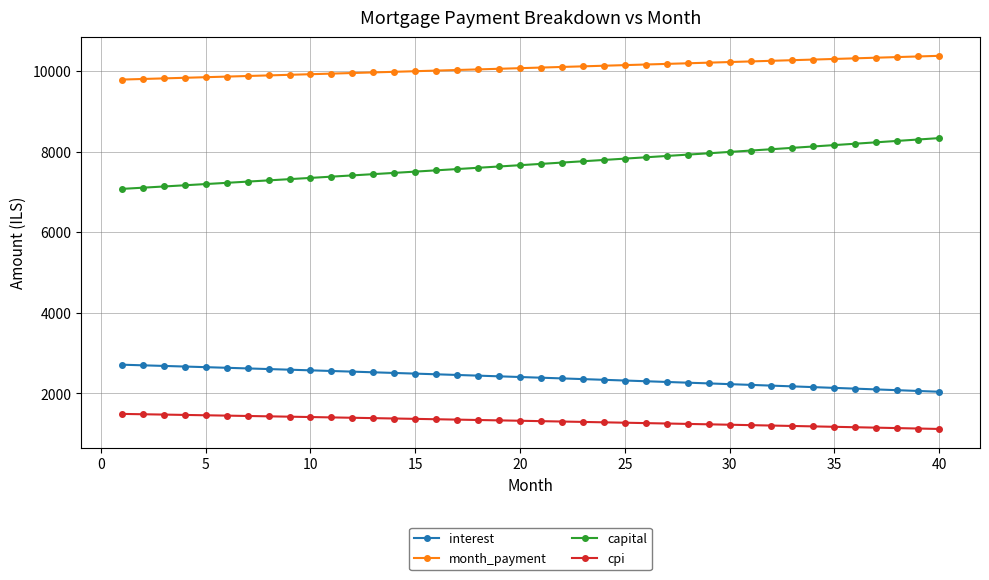

What is the value of the cpi point at the 40th from the left?

1118.1